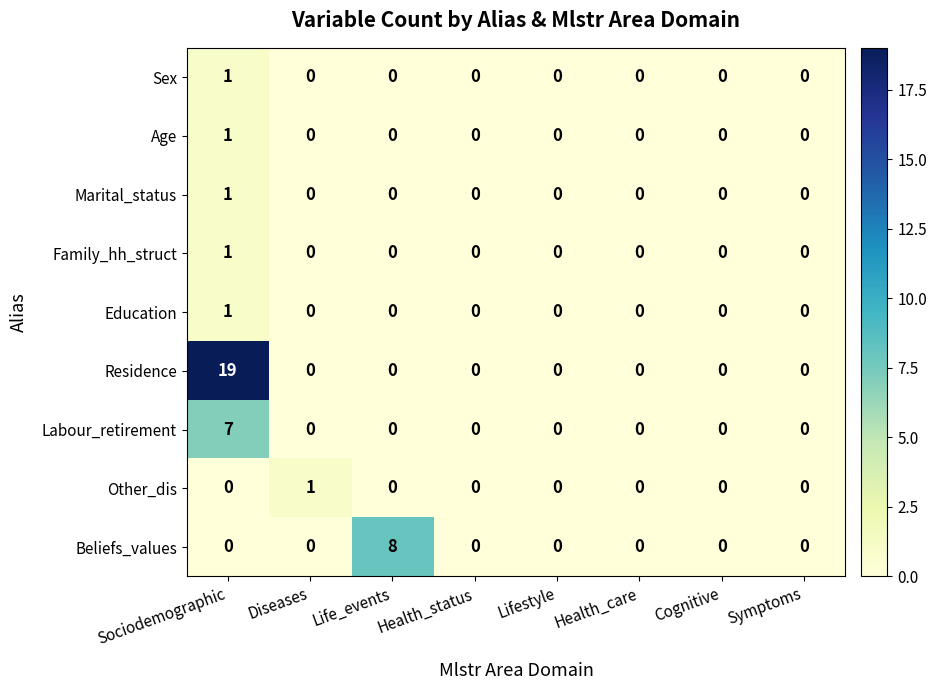

What is the maximum value shown in the chart?

19